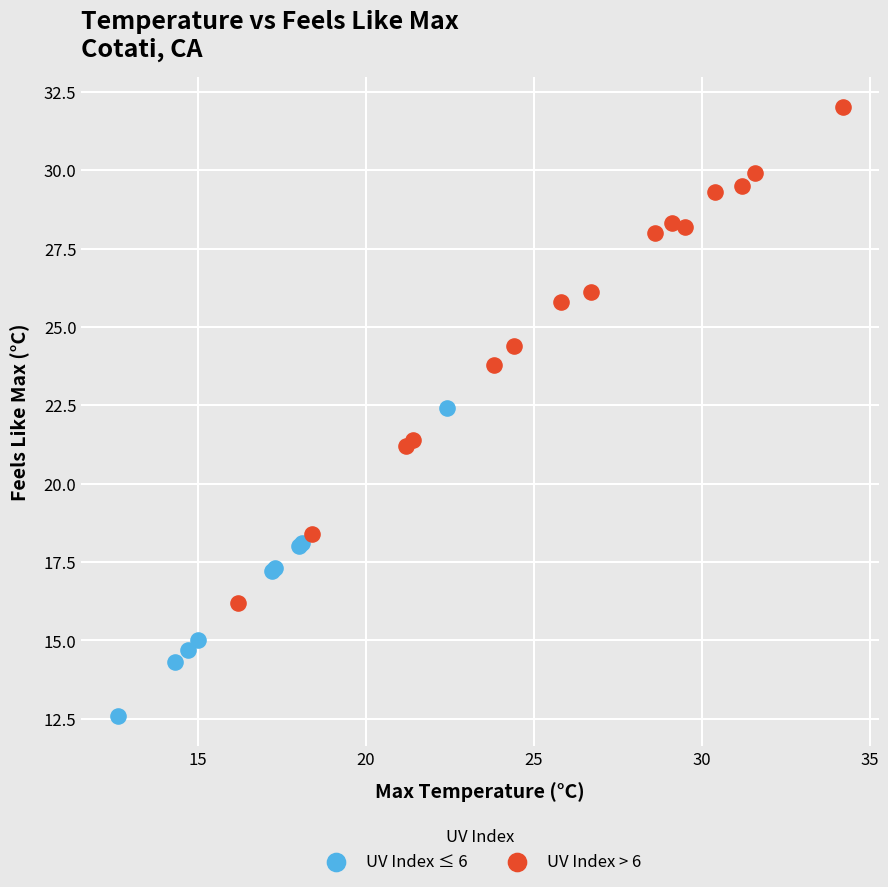

Which series has the largest Y range (max minus min)?

UV Index > 6